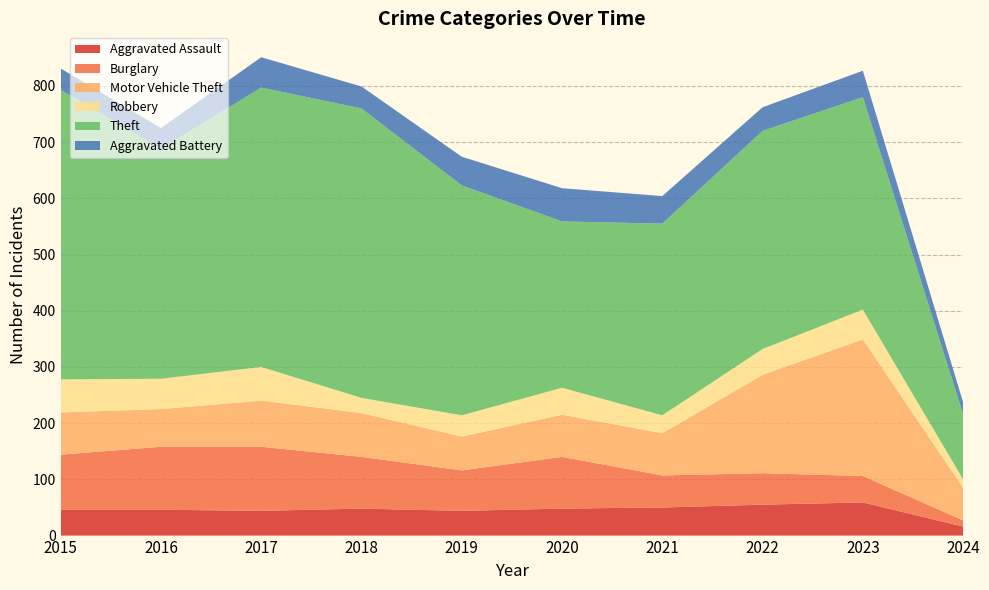

Reading right to left, list all the values displayed in this chart.

Aggravated Assault: 2024=16	2023=59	2022=55	2021=50	2020=48	2019=44	2018=48	2017=44	2016=46	2015=46
Burglary: 2024=11	2023=47	2022=56	2021=57	2020=92	2019=72	2018=92	2017=114	2016=112	2015=98
Motor Vehicle Theft: 2024=58	2023=243	2022=175	2021=75	2020=75	2019=60	2018=78	2017=82	2016=67	2015=75
Robbery: 2024=15	2023=53	2022=46	2021=32	2020=48	2019=38	2018=27	2017=60	2016=54	2015=59
Theft: 2024=116	2023=378	2022=388	2021=341	2020=296	2019=409	2018=515	2017=497	2016=409	2015=515
Aggravated Battery: 2024=21	2023=47	2022=42	2021=49	2020=59	2019=51	2018=39	2017=54	2016=37	2015=38